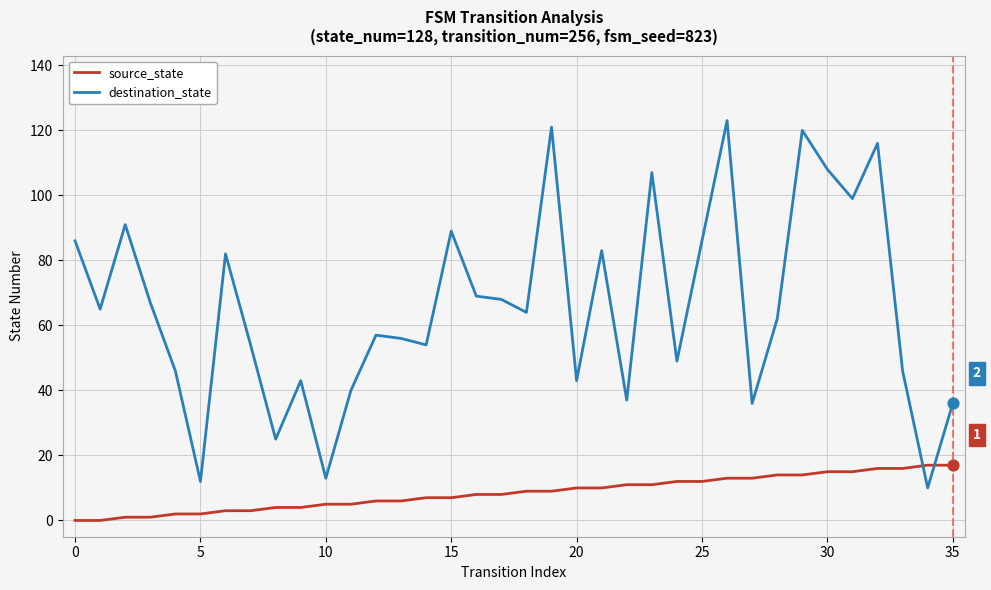

Which series has the largest total across all categories?

destination_state